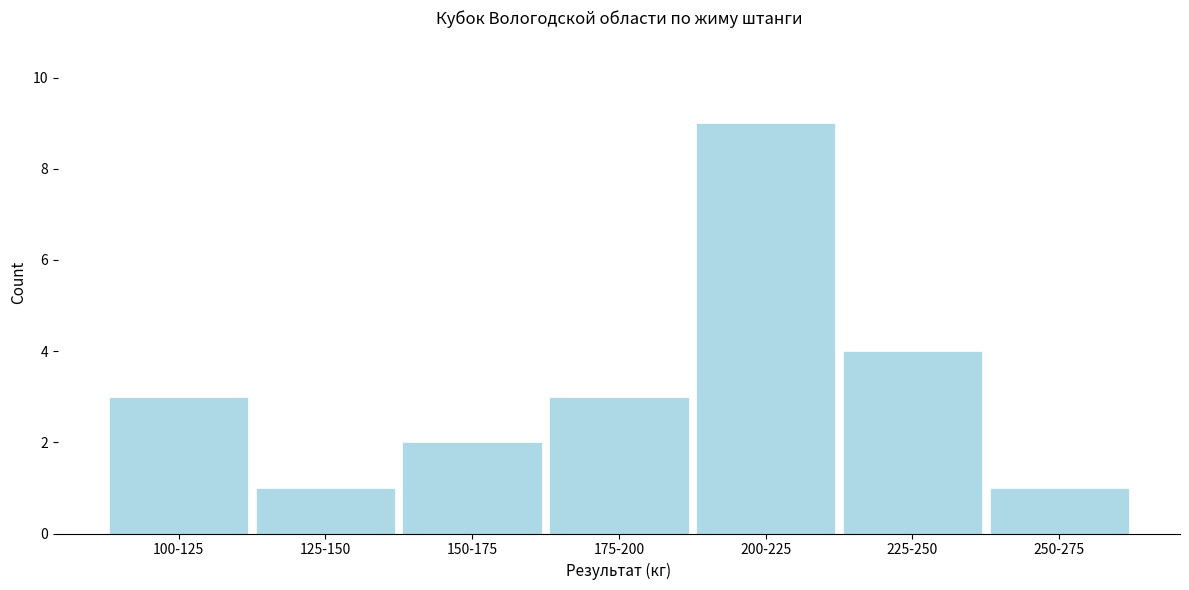

Reading right to left, extract all data points from this chart.

1	4	9	3	2	1	3